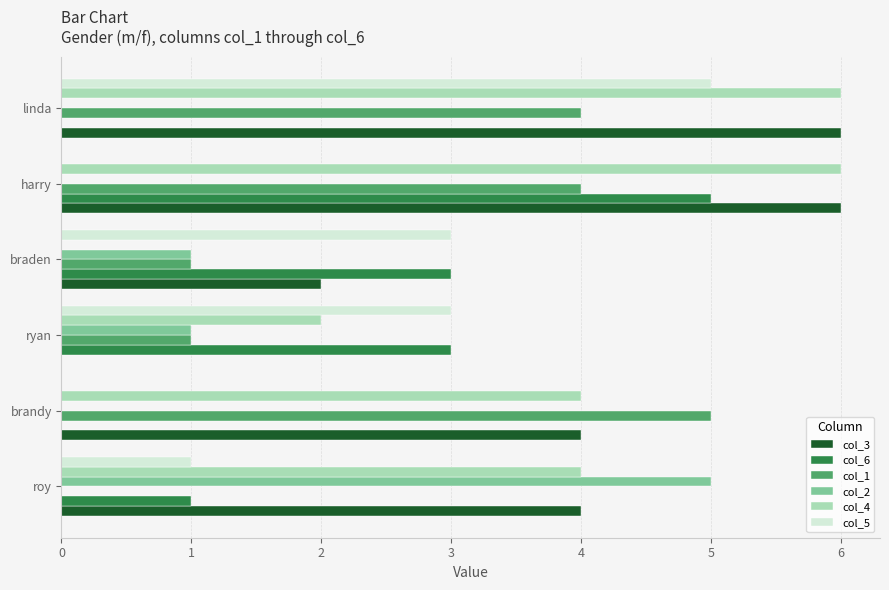

Between braden and linda, which series saw the biggest shift?

col_4